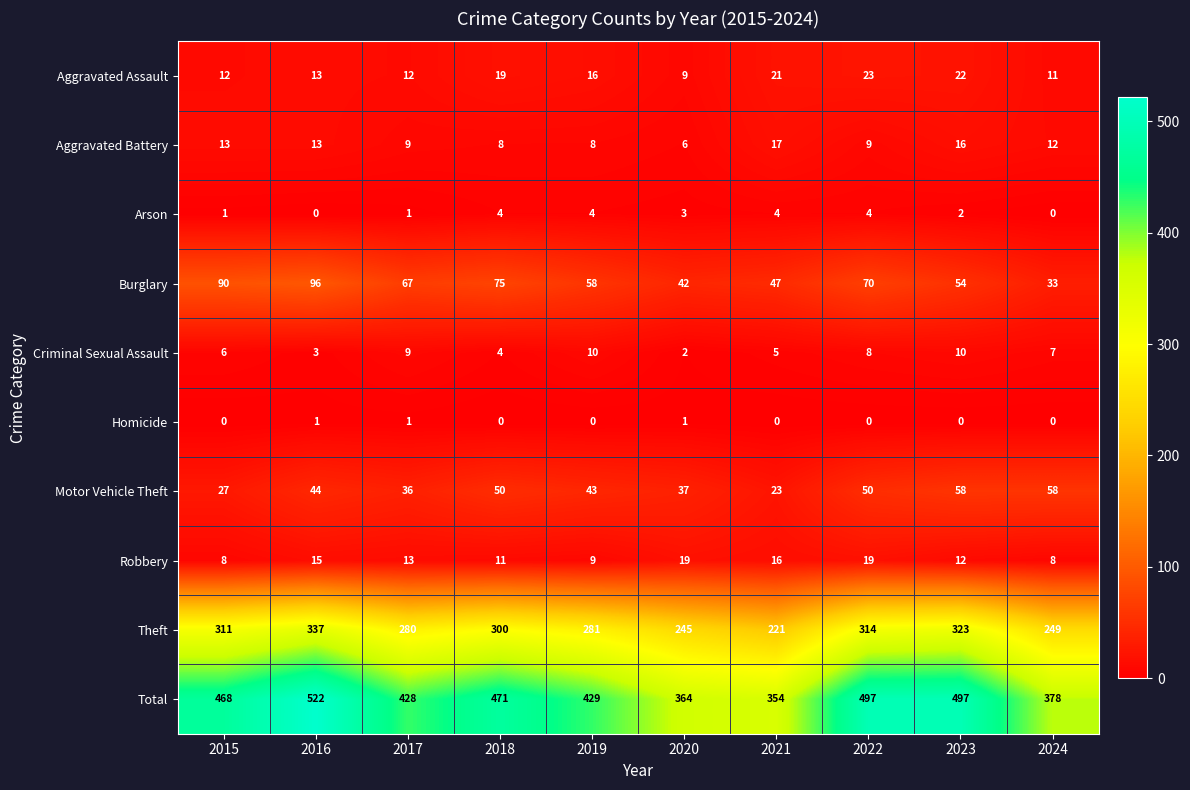

What is the sum of the Aggravated Battery values at 2019 and 2015?

21